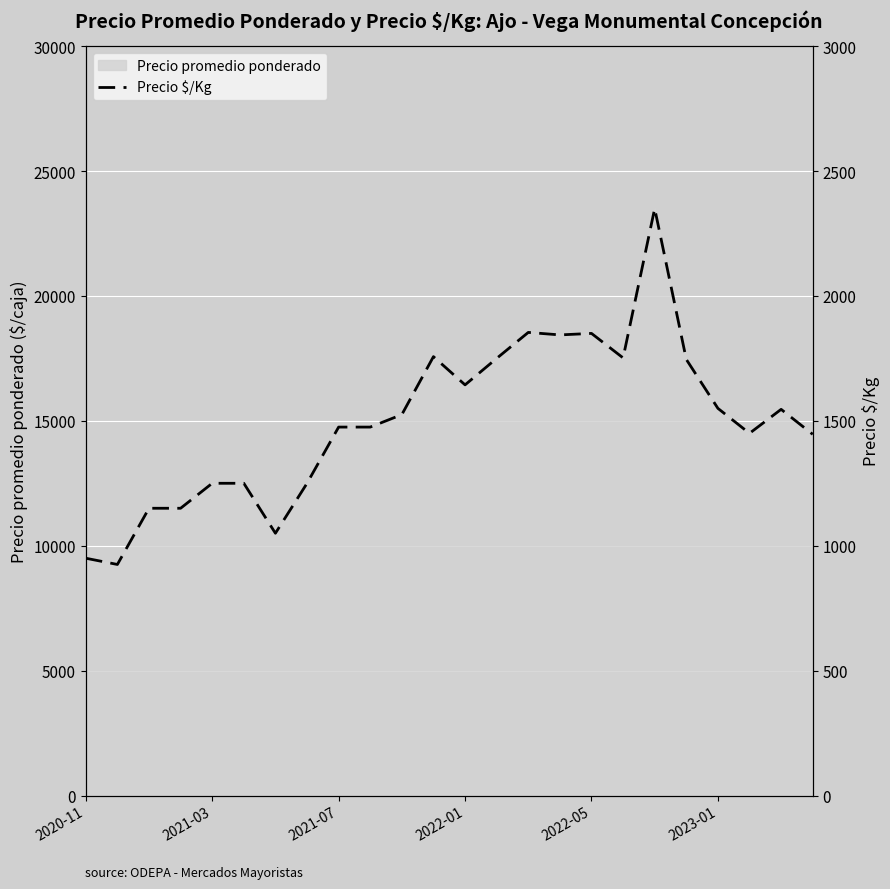

Count the number of values greater than 1525.

11